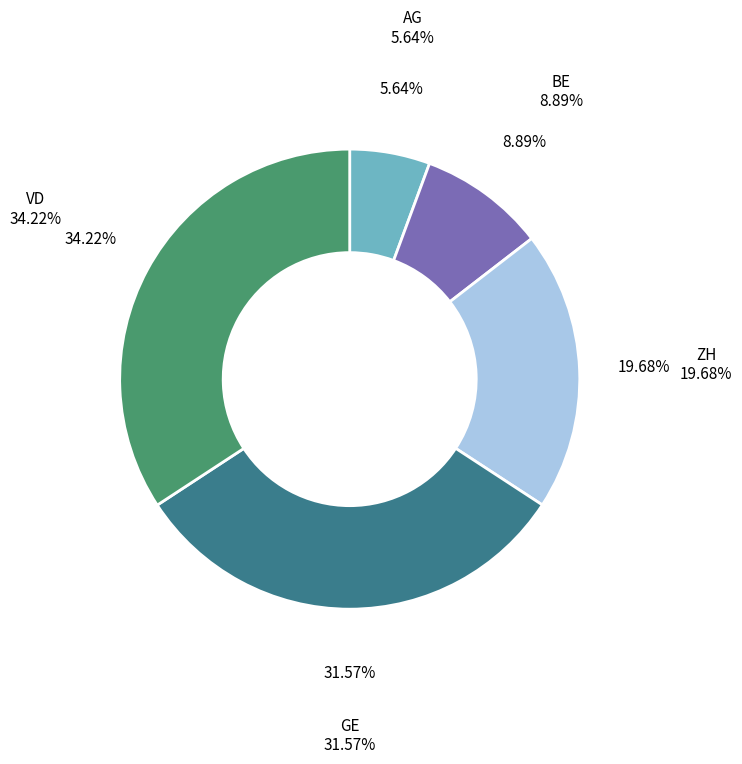

To the nearest percent, what is the difference between the AG and VD slice percentages?

29%